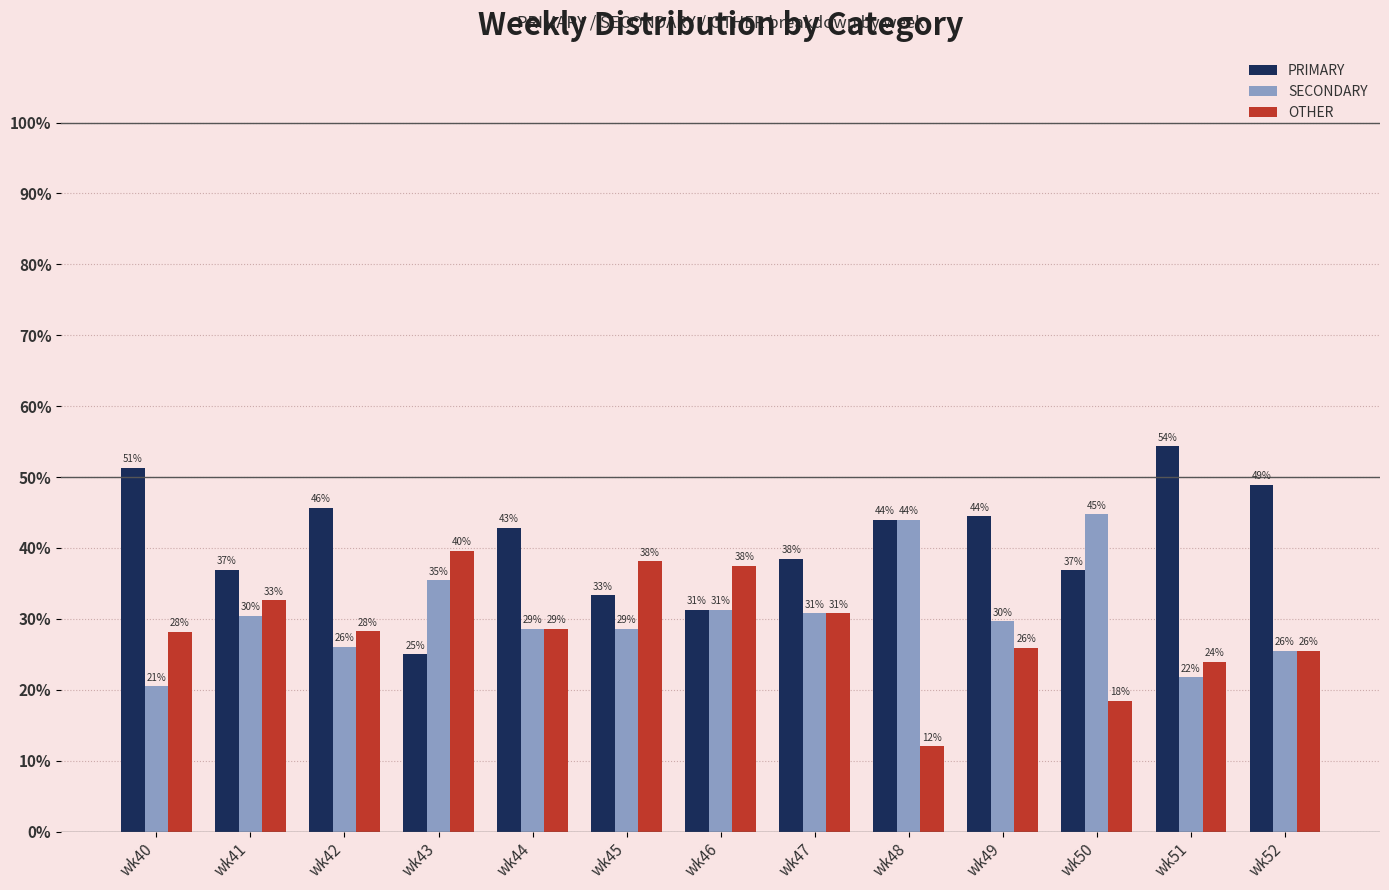

Reading left to right, what are all the values shown in this chart?

PRIMARY: 51.3	37.0	45.7	25.0	42.9	33.3	31.2	38.5	44.0	44.4	36.8	54.3	48.9
SECONDARY: 20.5	30.4	26.1	35.4	28.6	28.6	31.2	30.8	44.0	29.6	44.7	21.7	25.5
OTHER: 28.2	32.6	28.3	39.6	28.6	38.1	37.5	30.8	12.0	25.9	18.4	23.9	25.5